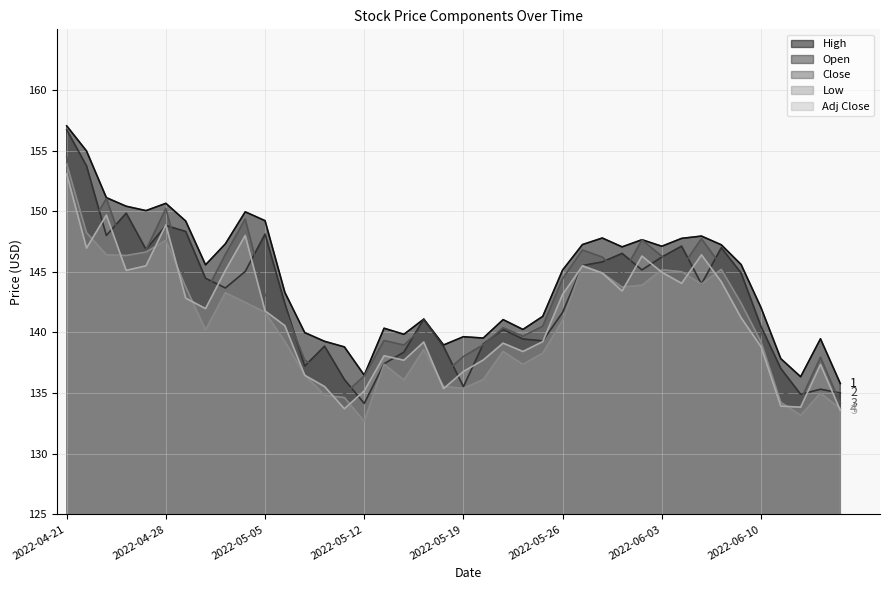

Where is the first local minimum for Close?

2022-04-22